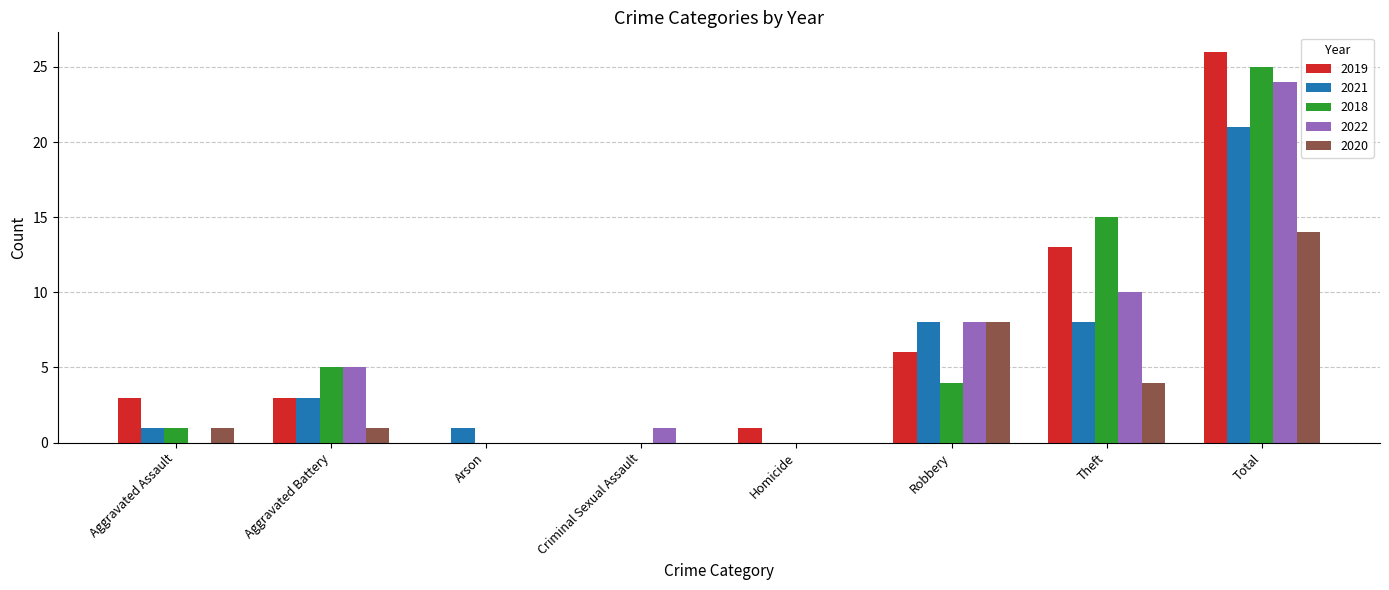

Reading left to right, extract all data points from this chart.

2019: 3	3	0	0	1	6	13	26
2021: 1	3	1	0	0	8	8	21
2018: 1	5	0	0	0	4	15	25
2022: 0	5	0	1	0	8	10	24
2020: 1	1	0	0	0	8	4	14